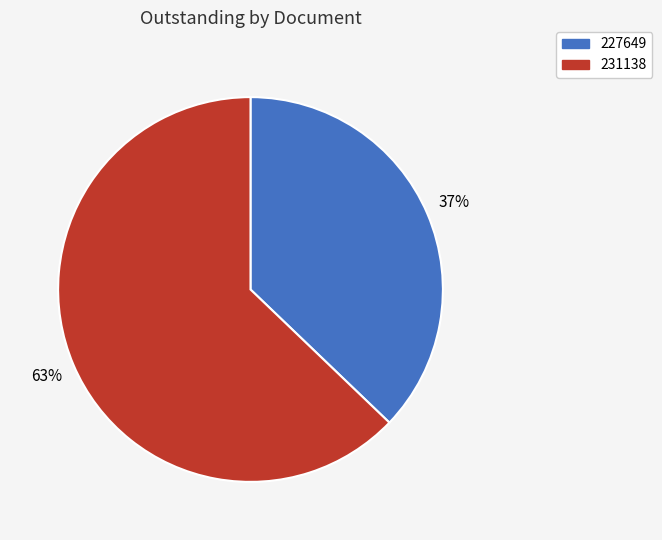

Count the number of slices in the pie.

2